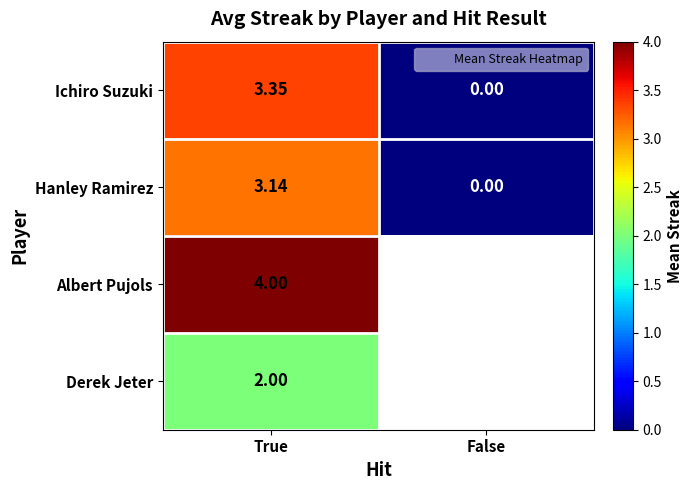

What value does the Ichiro Suzuki series have at True?

3.3